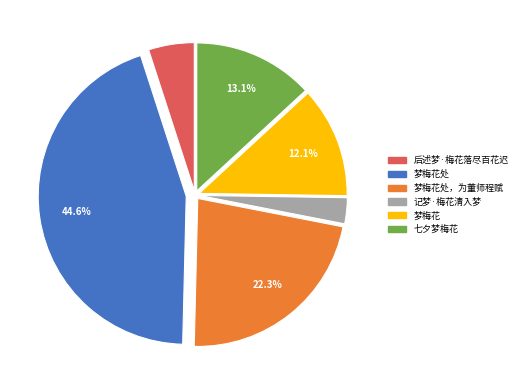

Which category has the smallest portion of the pie?

记梦·梅花清入梦